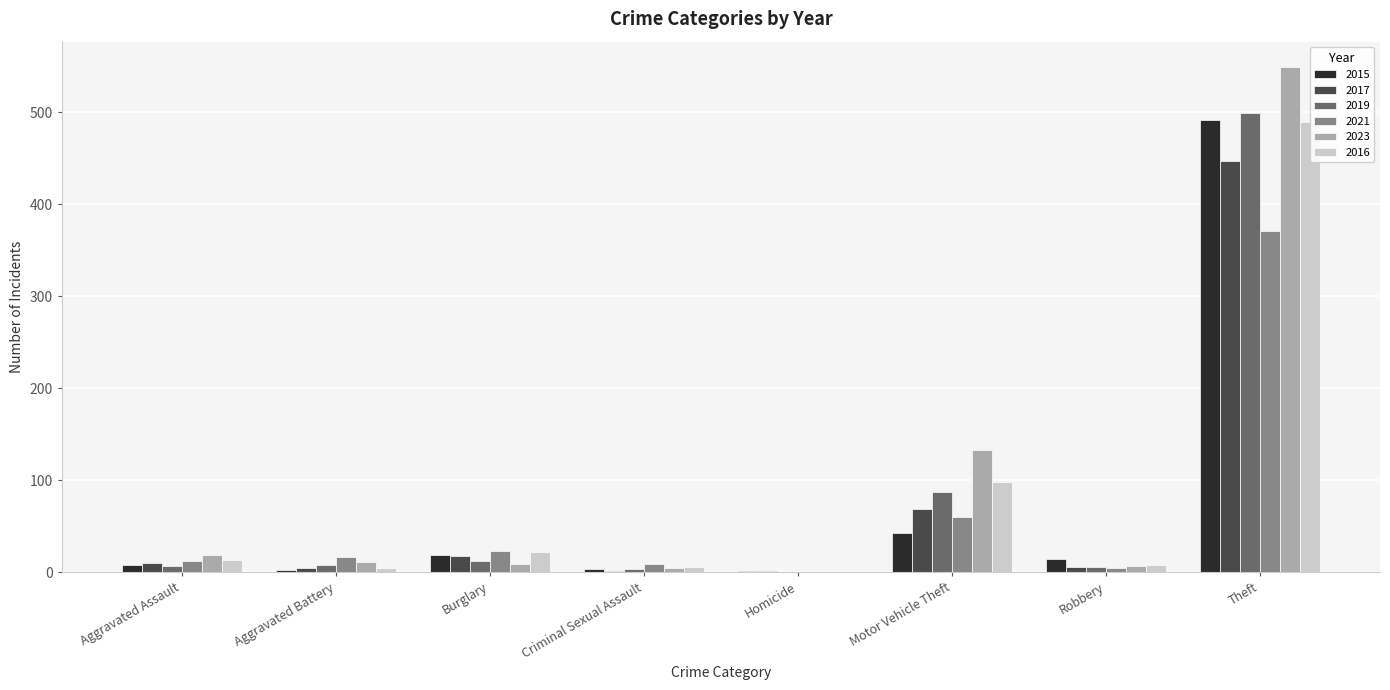

Reading right to left, extract all data points from this chart.

2015: 491	15	43	1	4	19	3	8
2017: 447	6	69	1	2	18	5	10
2019: 499	6	87	0	4	12	8	7
2021: 371	5	60	0	9	23	17	12
2023: 549	7	133	0	5	9	11	19
2016: 489	8	98	0	6	22	5	13